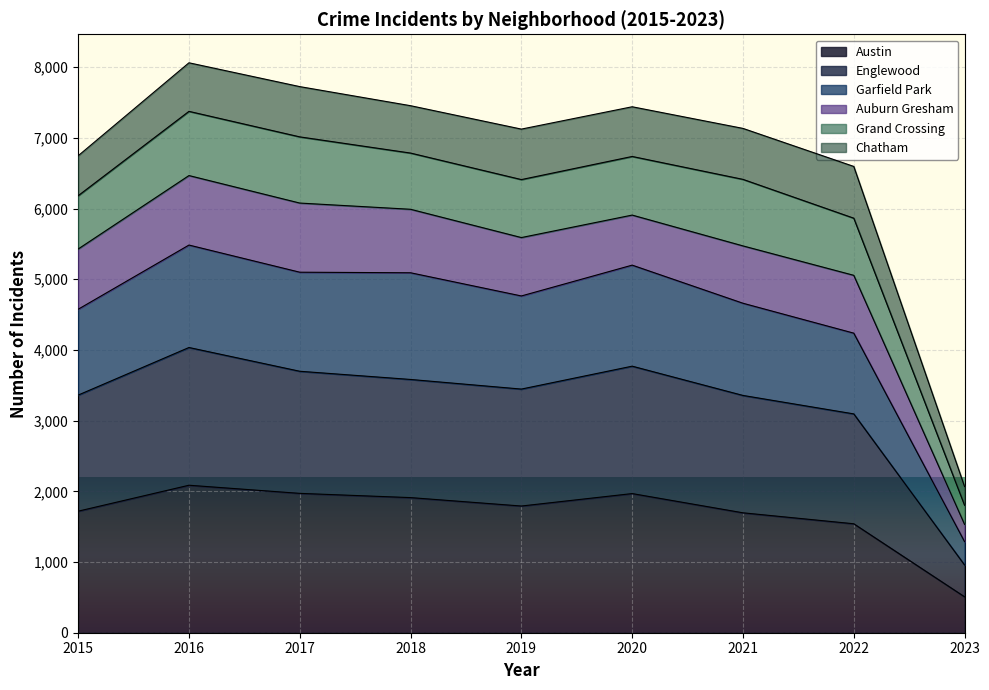

Between 2018 and 2021, which series saw the biggest shift?

Garfield Park